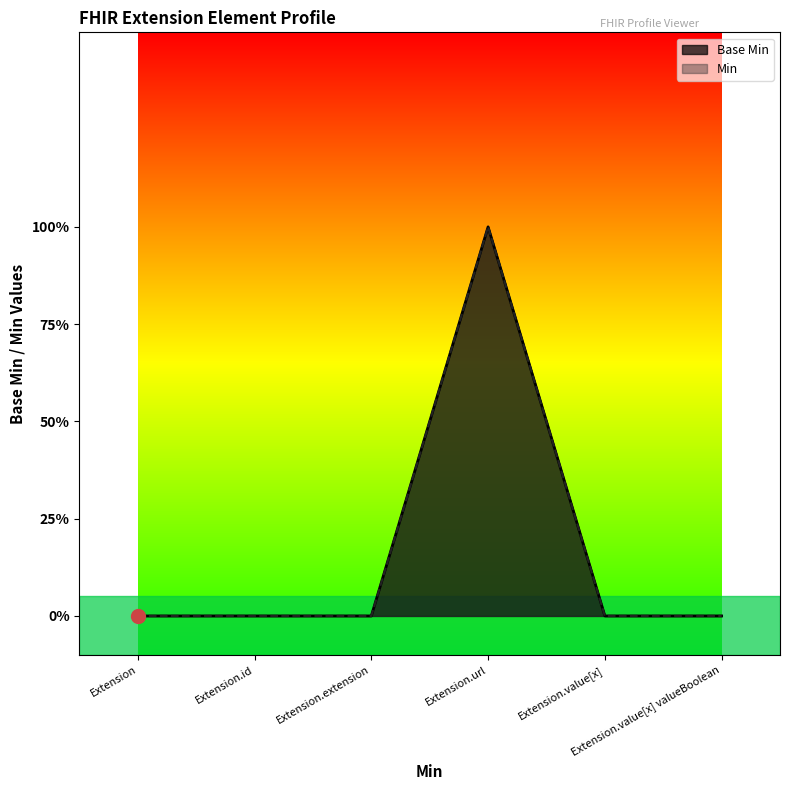

What is the difference between the maximum and second lowest values in the Base Min series?

1